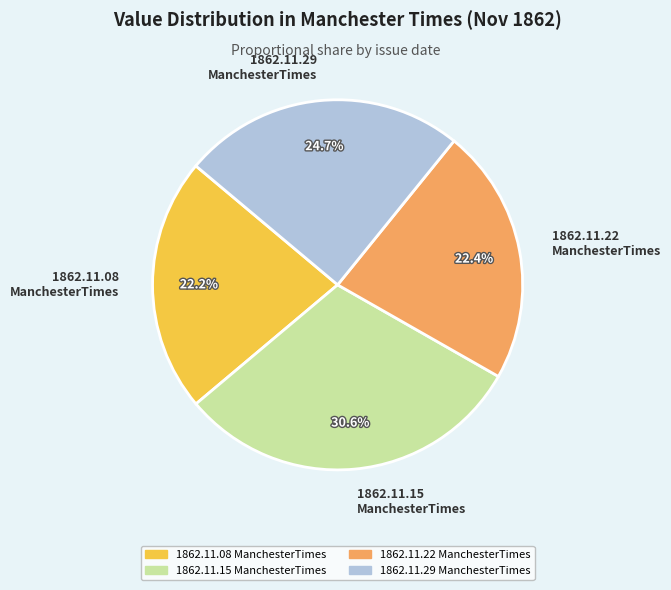

Which slice is the largest?

1862.11.15 ManchesterTimes